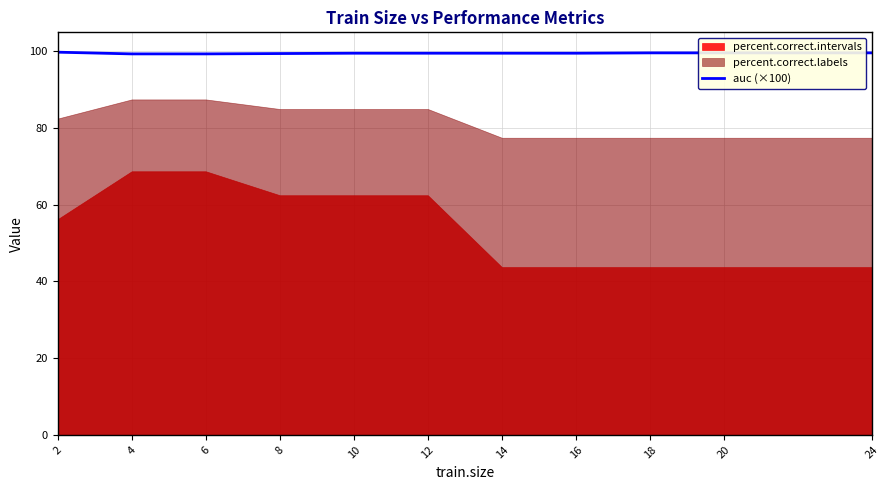

At which label is the value closest to 99?

4